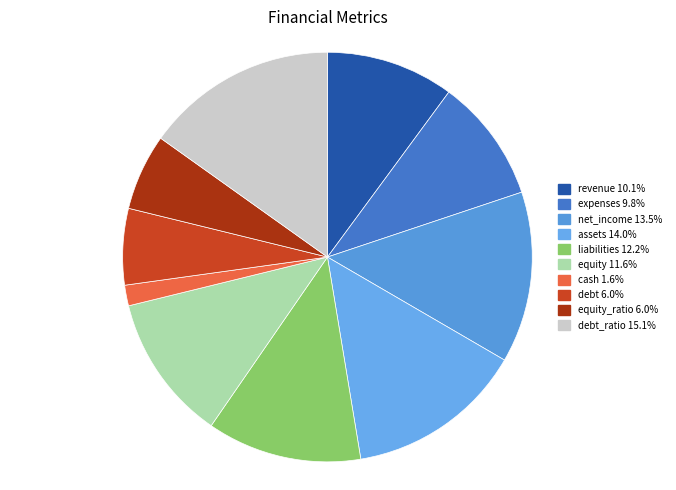

Rank the categories by value from lowest to highest.

cash, debt, equity_ratio, expenses, revenue, equity, liabilities, net_income, assets, debt_ratio